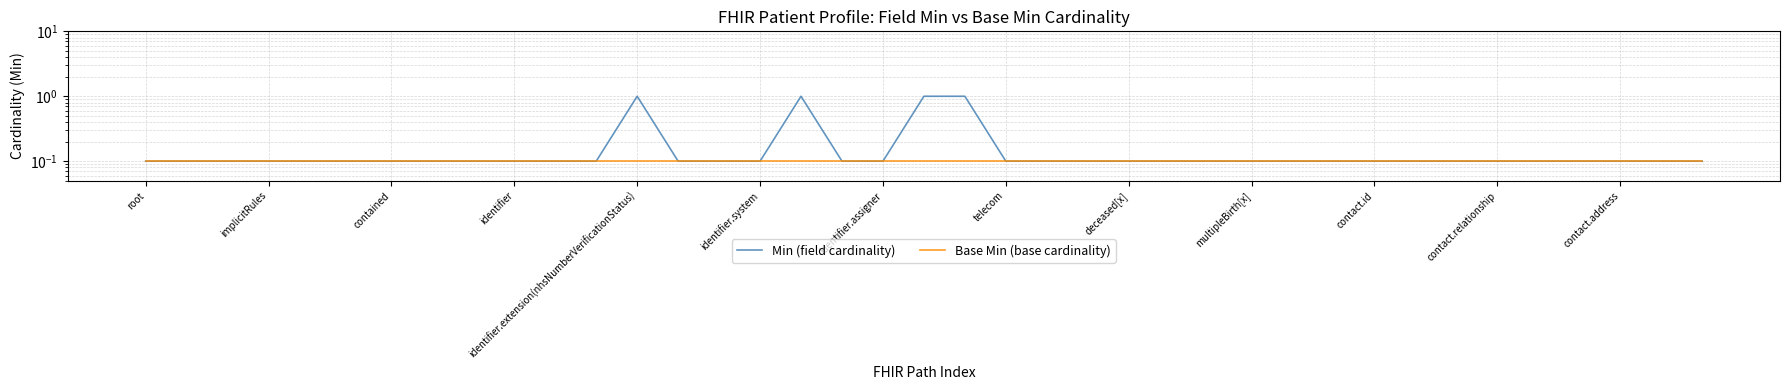

What is the value of the Base Min (base cardinality) point at the 25th from the left?

0.1